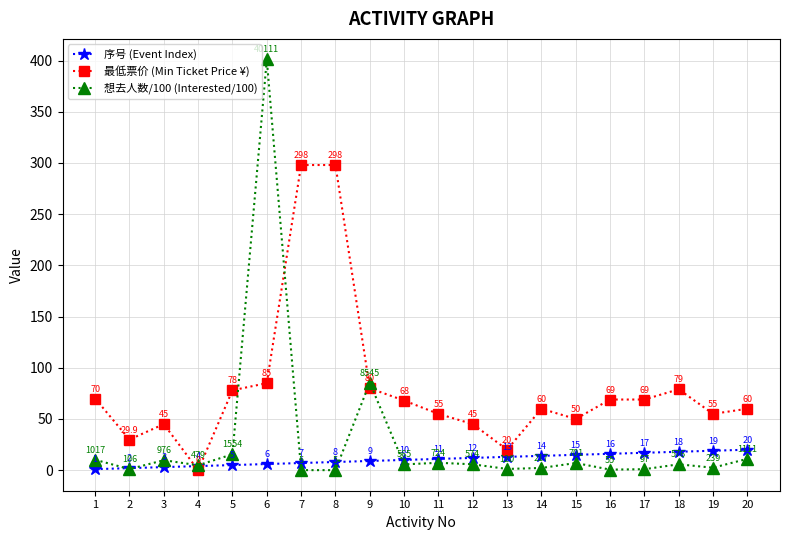

What is the difference between the maximum and minimum values in the 想去人数/100 (Interested/100) series?

401.1